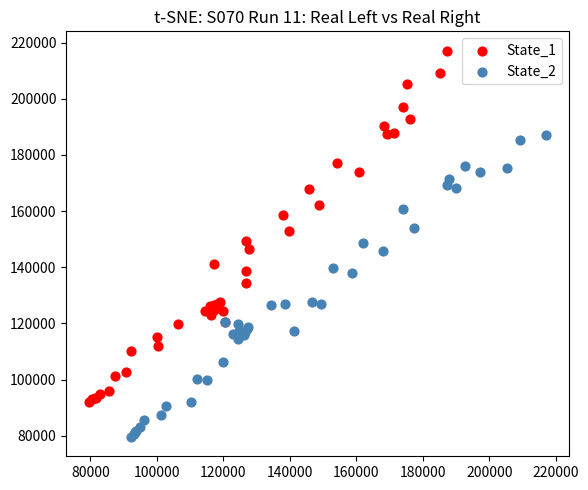

Which series contains the highest Y value?

State_1